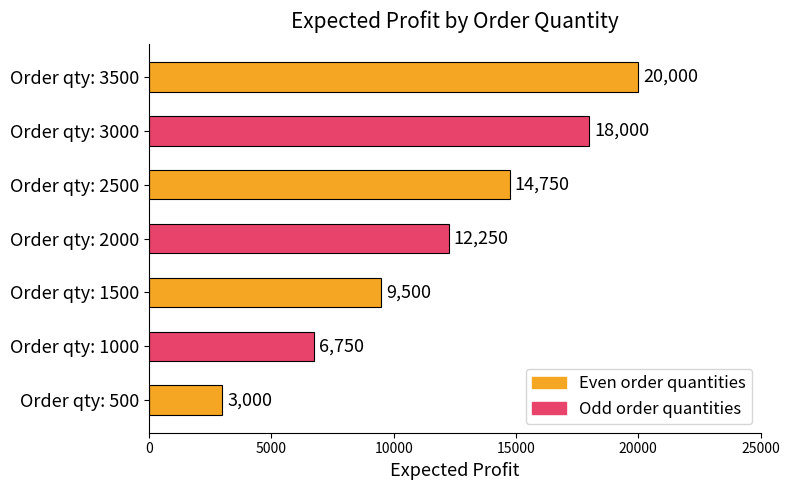

Count the values in the range 6750 to 18000.

5